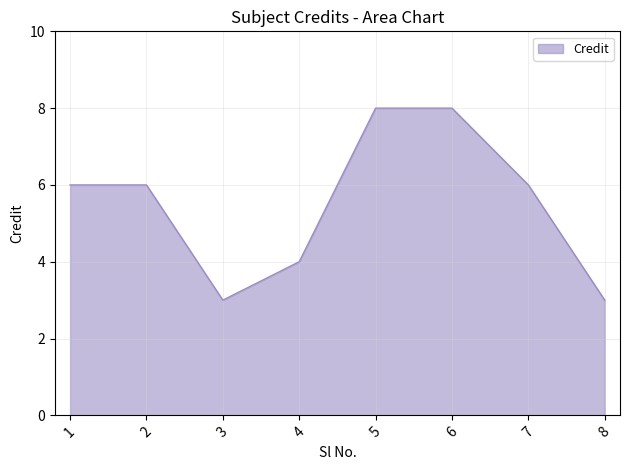

Does the chart have visible grid lines?

Yes